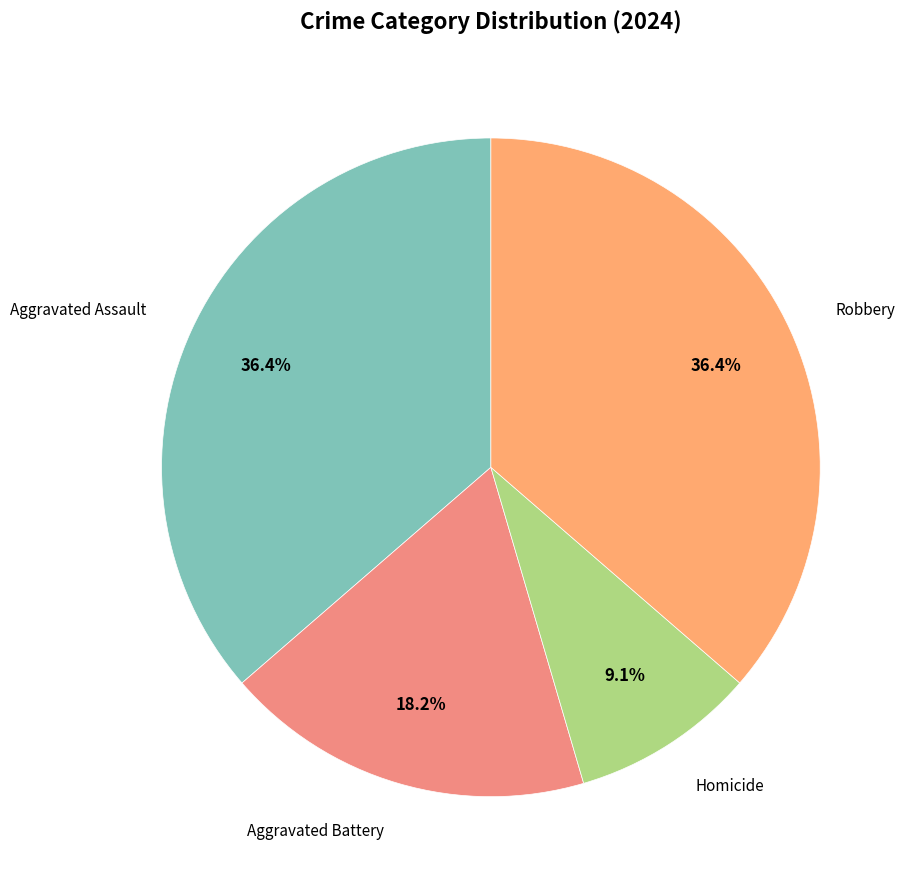

Rank the categories by value from highest to lowest.

Aggravated Assault, Robbery, Aggravated Battery, Homicide